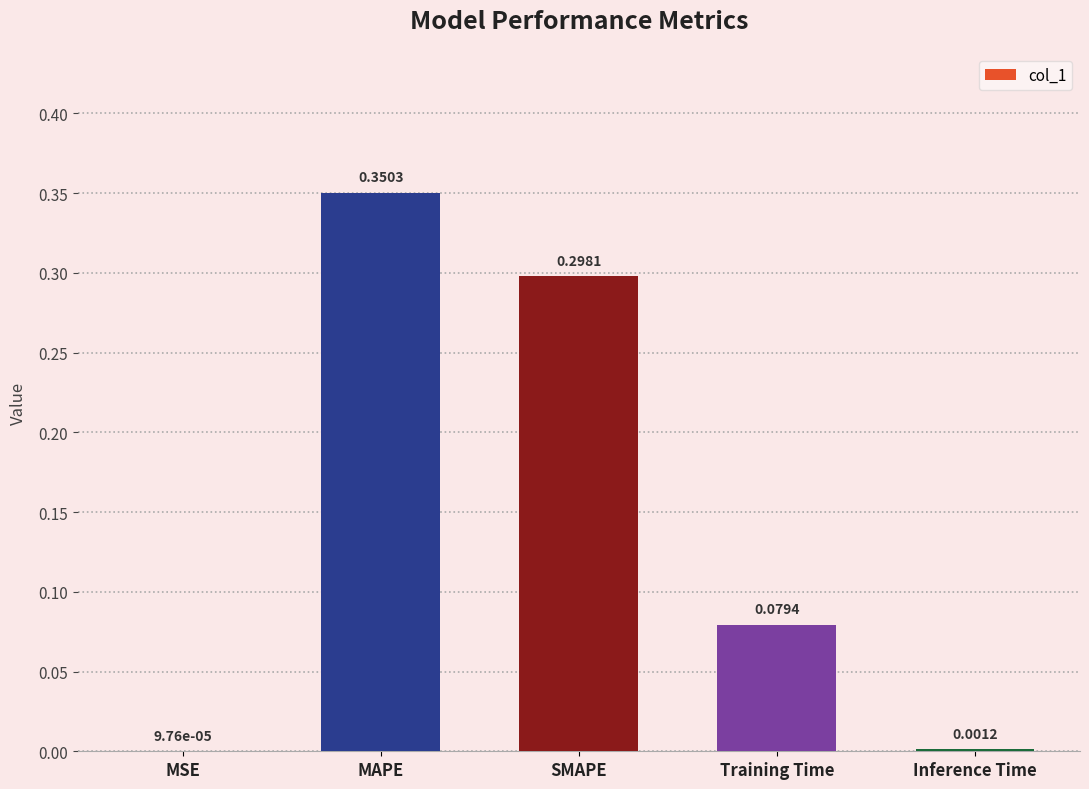

What is the change in value from MSE to SMAPE?

+0.3